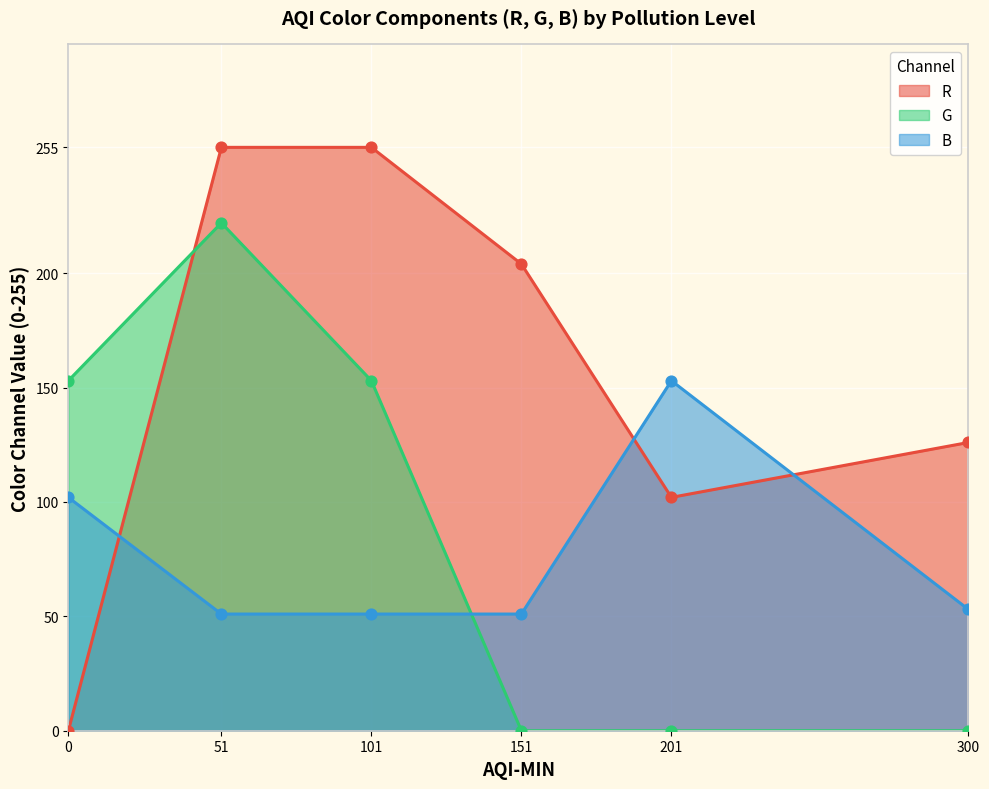

Which series reaches the maximum Y coordinate?

R